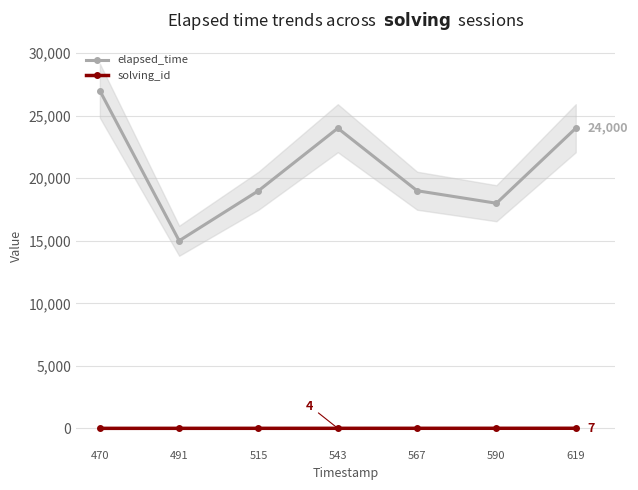

Count the number of categories in the chart.

7